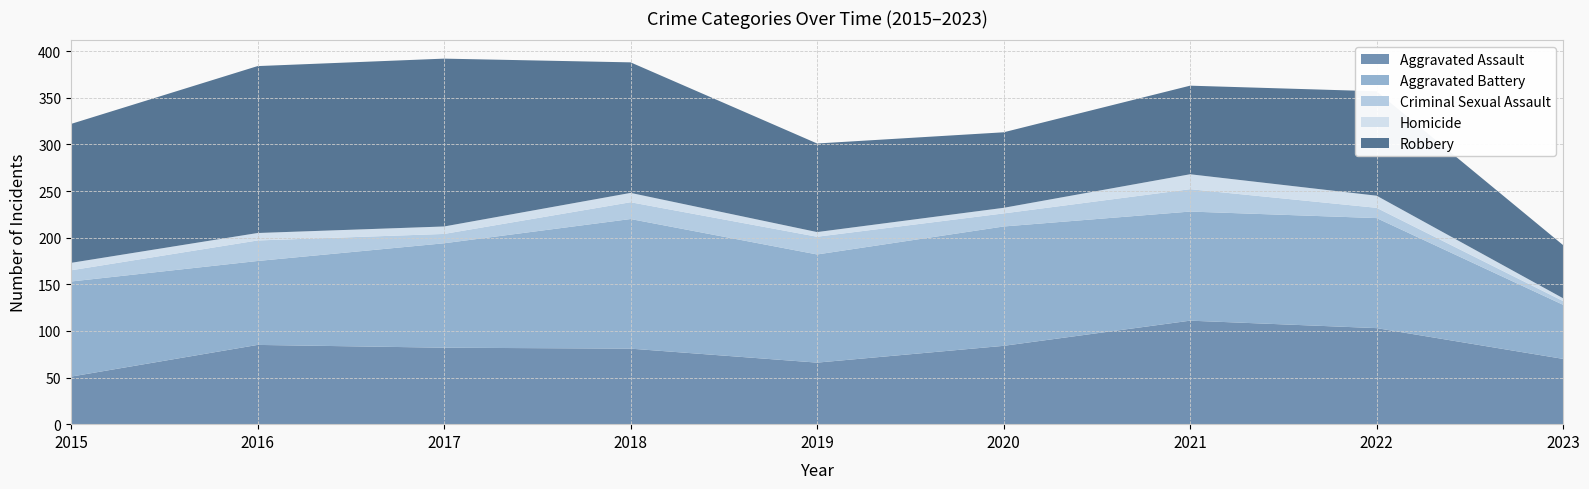

Reading left to right, transcribe all the data shown in this chart.

Aggravated Assault: 51	85	82	81	66	84	111	103	70
Aggravated Battery: 102	90	112	139	116	128	117	118	58
Criminal Sexual Assault: 12	22	10	18	19	14	24	11	4
Homicide: 8	8	8	10	5	6	16	13	3
Robbery: 149	179	180	140	95	81	95	112	57